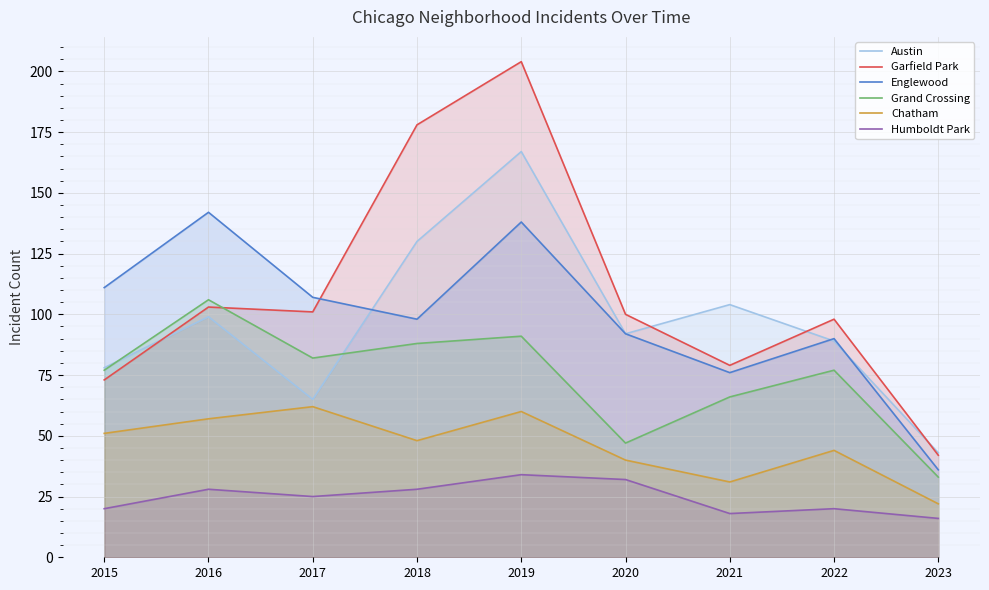

Which series changed the most between 2019 and 2023?

Garfield Park